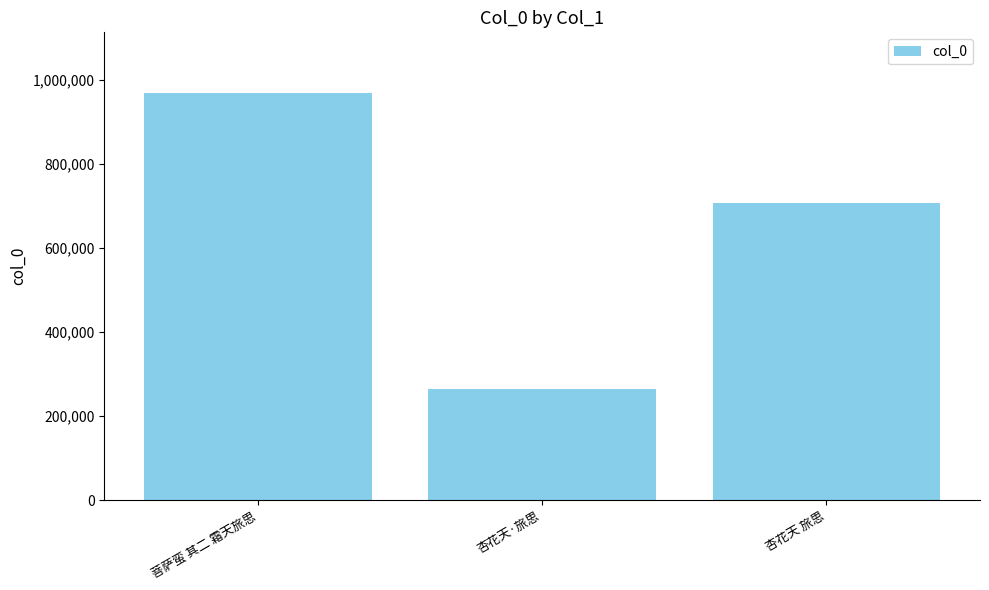

Read the value at 杏花天·旅思.

263609